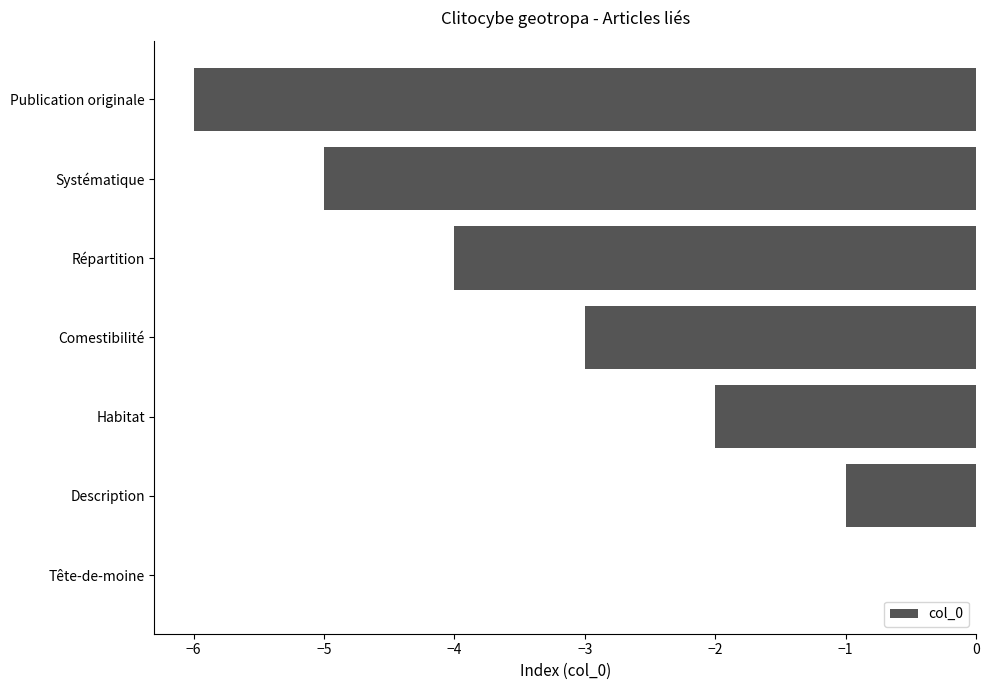

What is the sum of the values at Comestibilité and Habitat?

-5